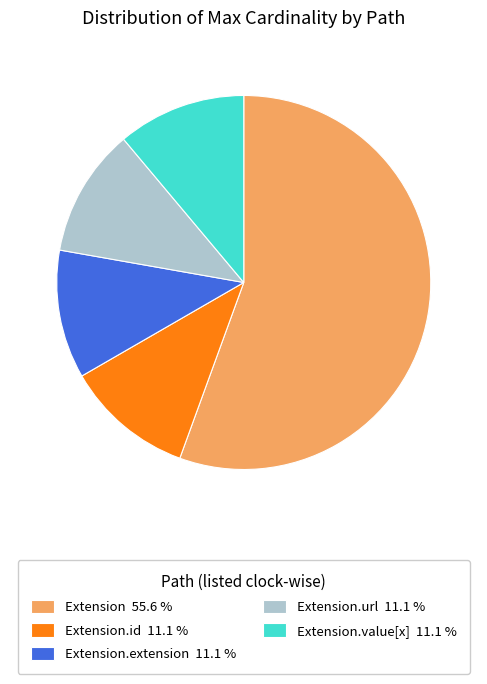

Is there a majority slice in this chart?

Yes